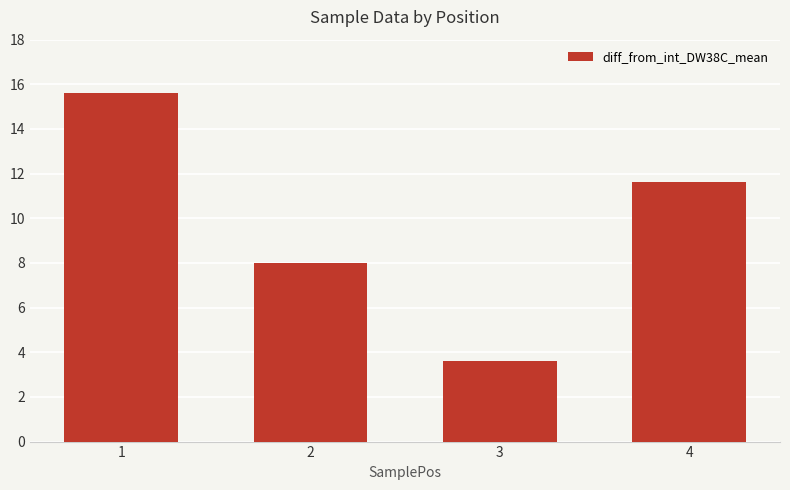

At which label does the data first exceed 11?

1